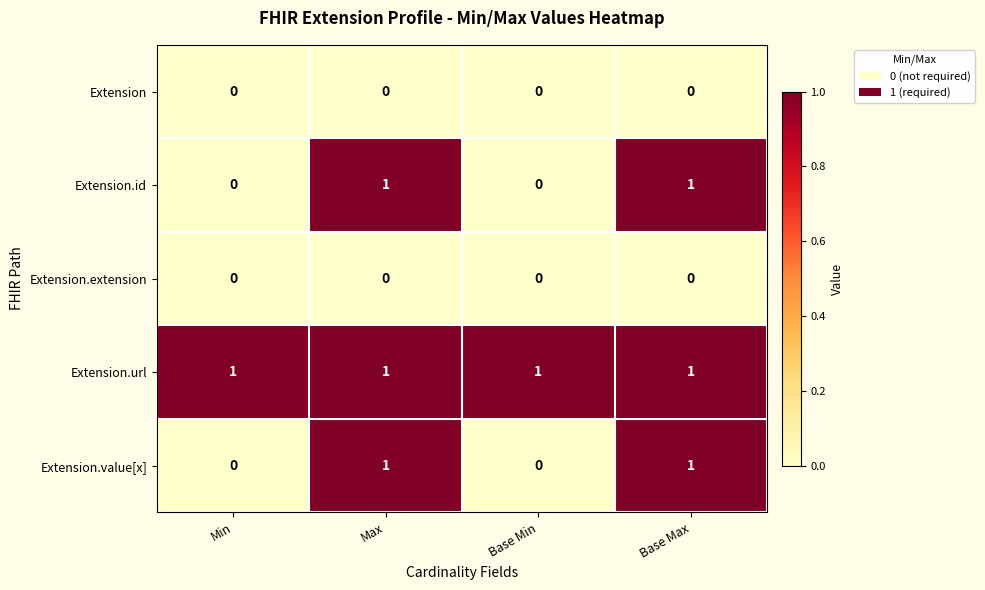

Count the Extension.value[x] values in the range 0 to 1.

4